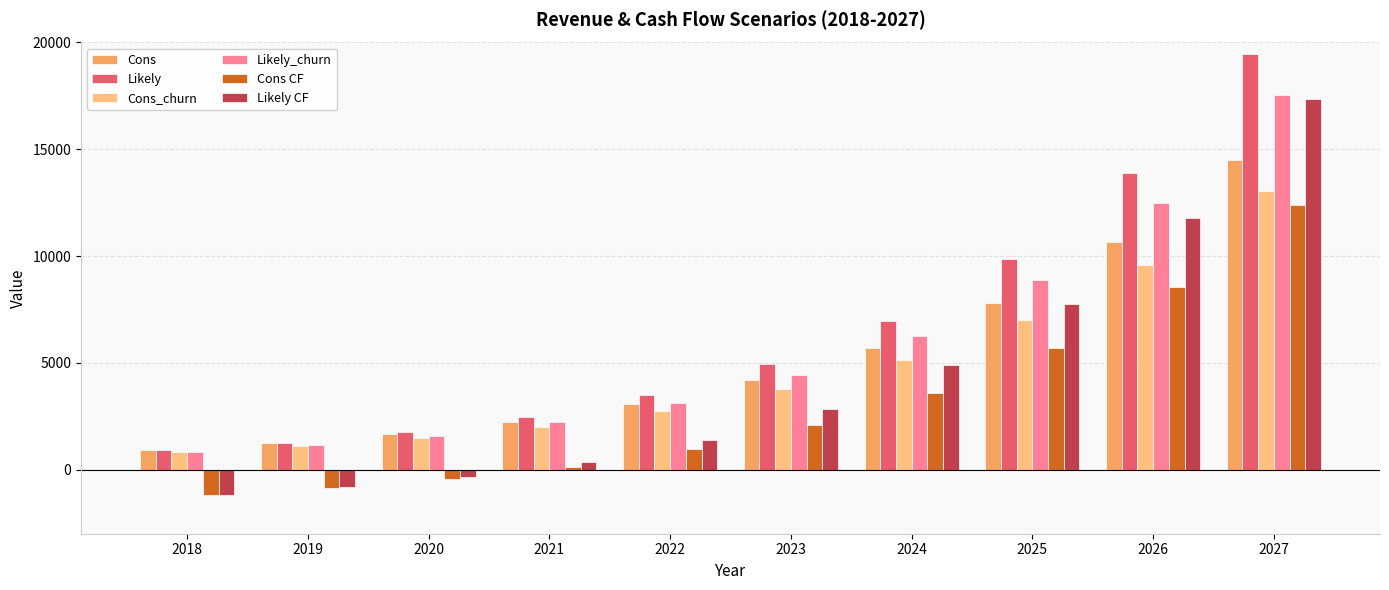

Reading left to right, extract all data points from this chart.

Cons: 921.6	1228.8	1651.2	2236.8	3052.8	4176.0	5702.4	7804.8	10646.4	14486.4
Likely: 921.6	1267.2	1756.8	2467.2	3484.8	4934.4	6979.2	9859.2	13881.6	19468.8
Cons_churn: 825.6	1104.0	1478.4	2006.4	2745.6	3753.6	5126.4	7017.6	9580.8	13036.8
Likely_churn: 825.6	1132.8	1574.4	2217.6	3129.6	4435.2	6278.4	8870.4	12489.6	17520.0
Cons CF: -1178.7	-871.5	-449.1	136.5	952.5	2075.7	3602.1	5704.5	8546.1	12386.1
Likely CF: -1178.7	-833.1	-343.5	366.9	1384.5	2834.1	4878.9	7758.9	11781.3	17368.5